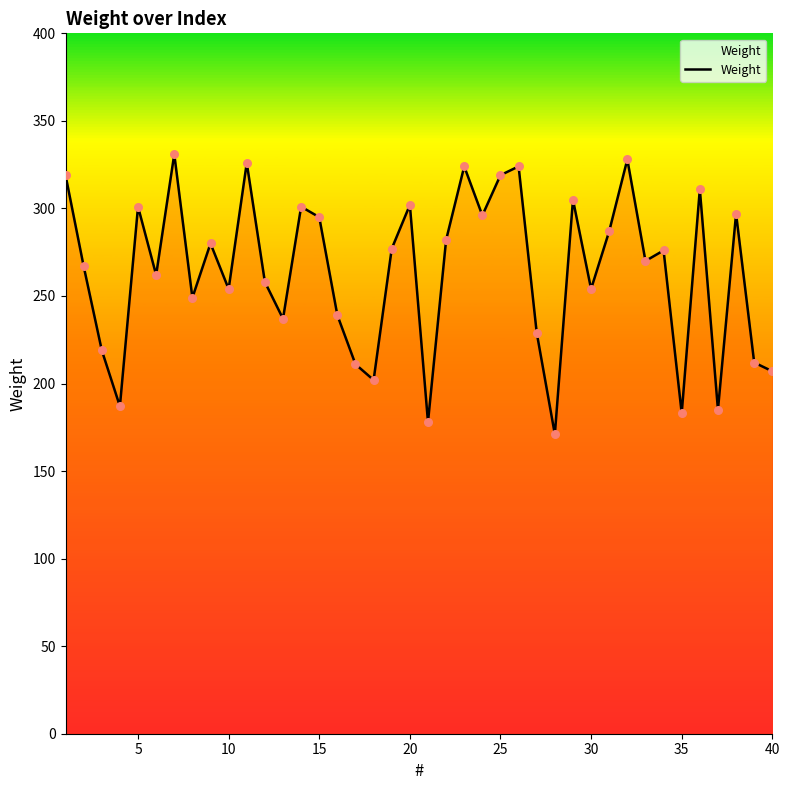

What is the greatest value displayed?

331